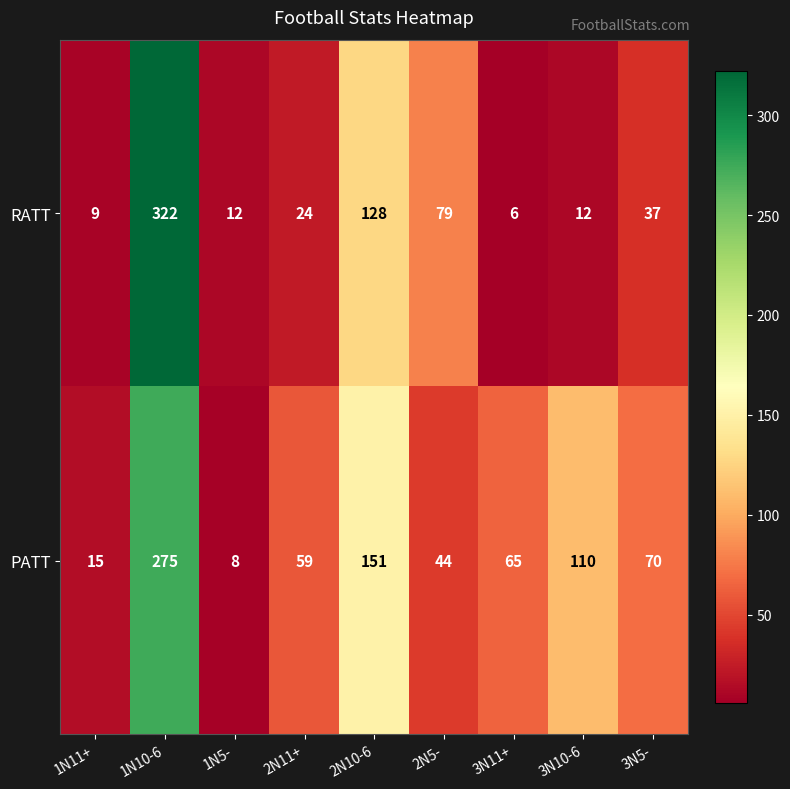

What is the sum of the RATT values at 2N10-6 and 2N5-?

207